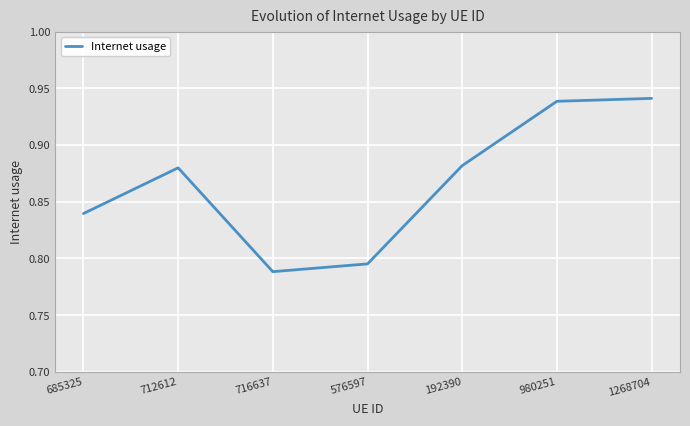

What is the difference between the second highest and minimum values?

0.2